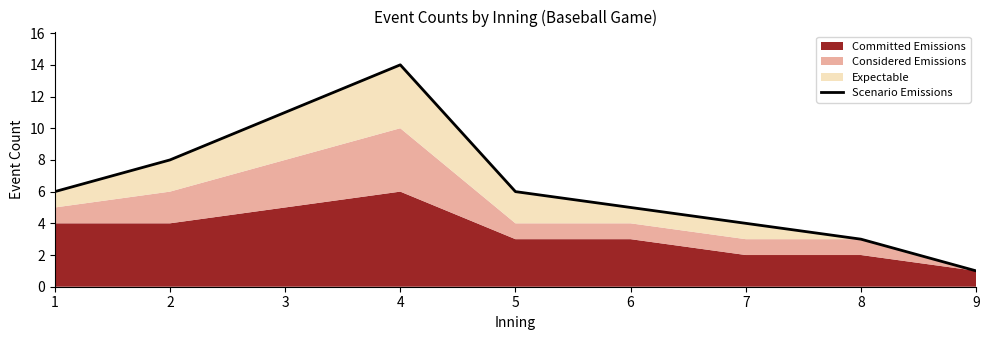

Rank the categories by value from lowest to highest.

9, 8, 7, 6, 1, 5, 2, 3, 4